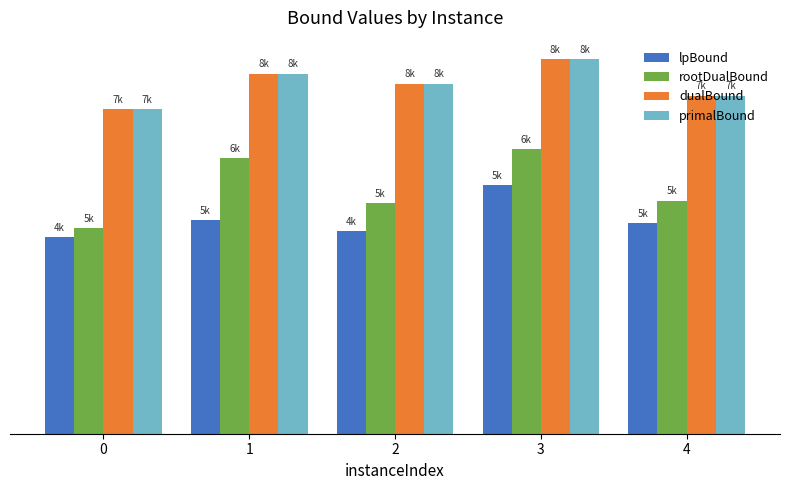

What are all the series names shown in the legend?

lpBound, rootDualBound, dualBound, primalBound